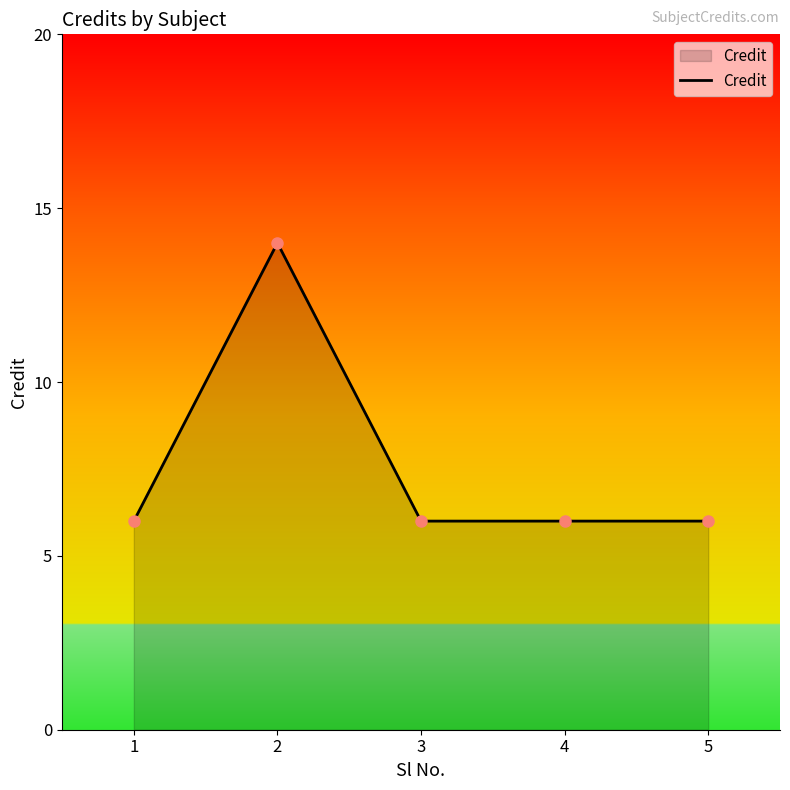

At which label is the value closest to 10?

1